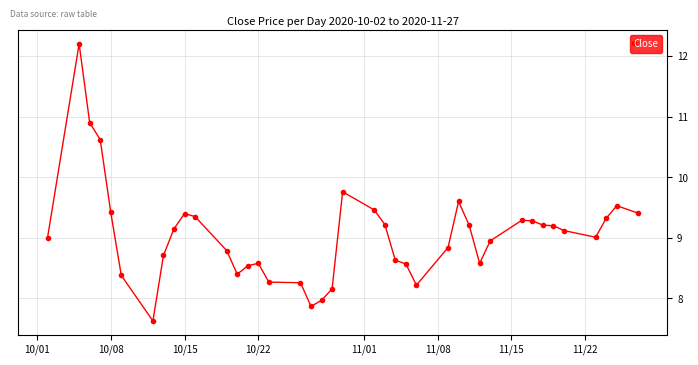

How many lines are shown in the chart?

1